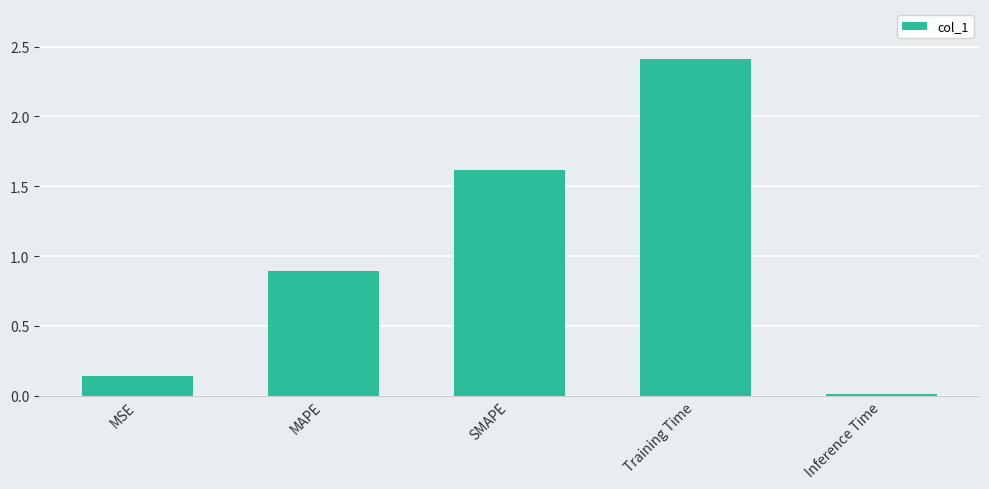

How many categories are shown in the chart?

5